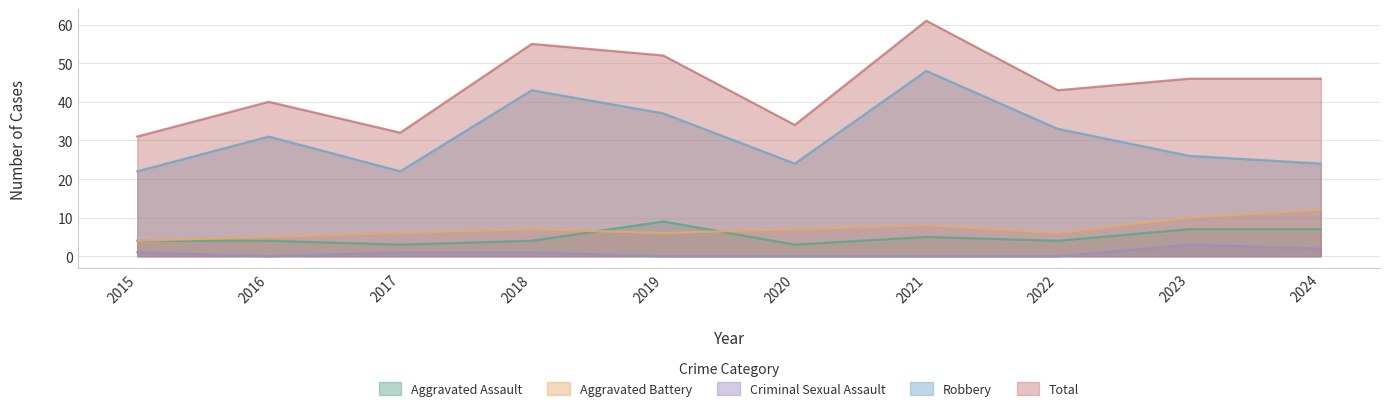

At how many categories does at least one series exceed 29?

10